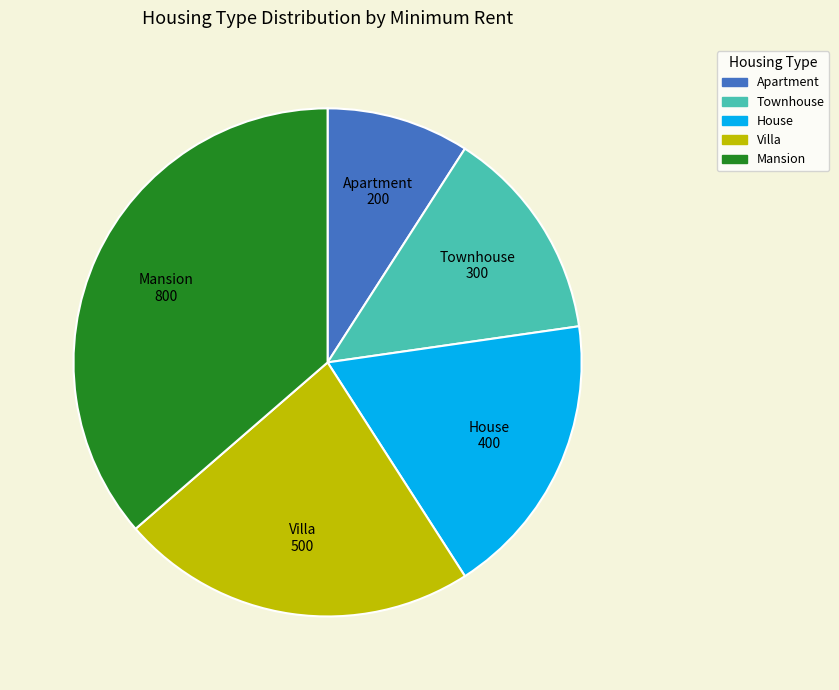

Is it true that Townhouse is 25% of the pie?

False